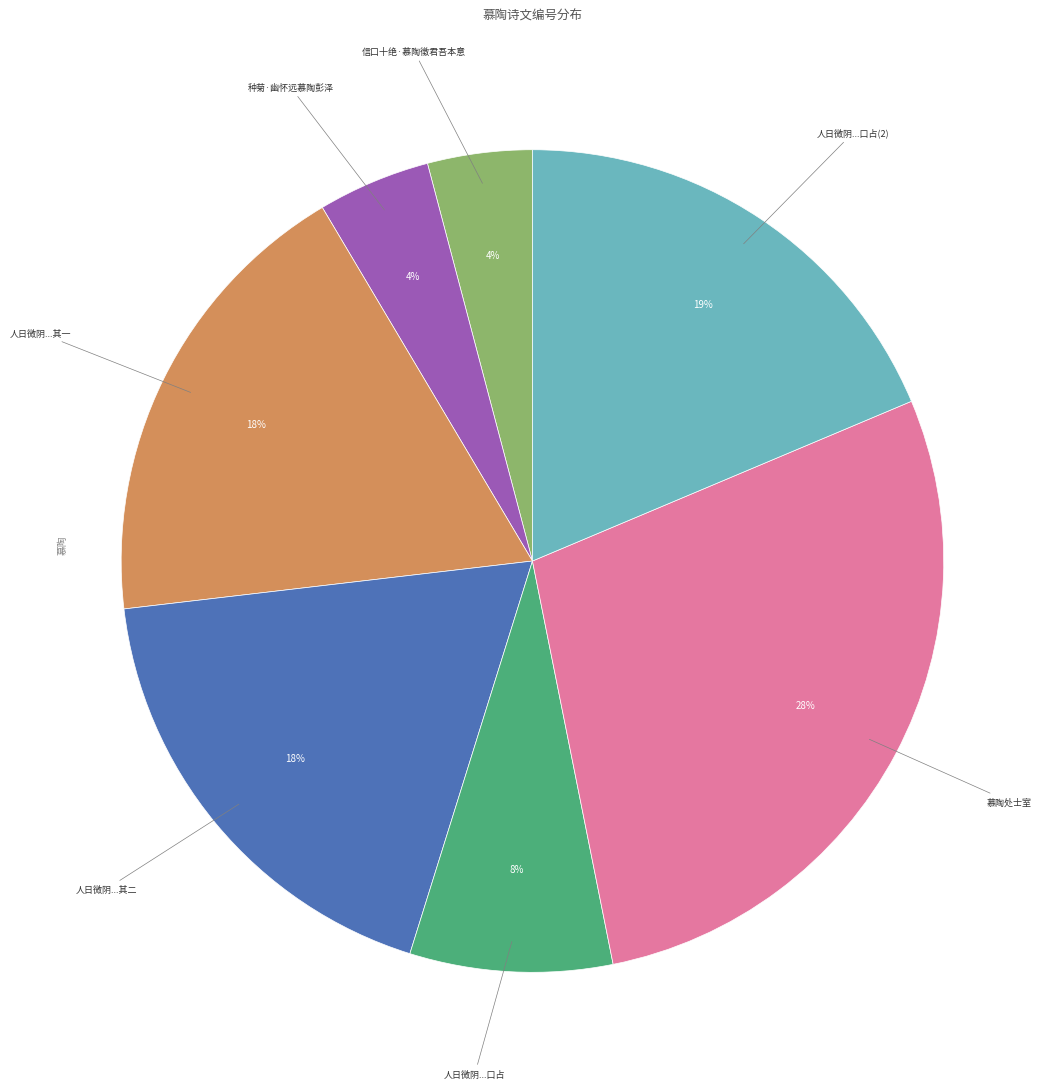

Is there any slice that represents more than half of the pie?

No